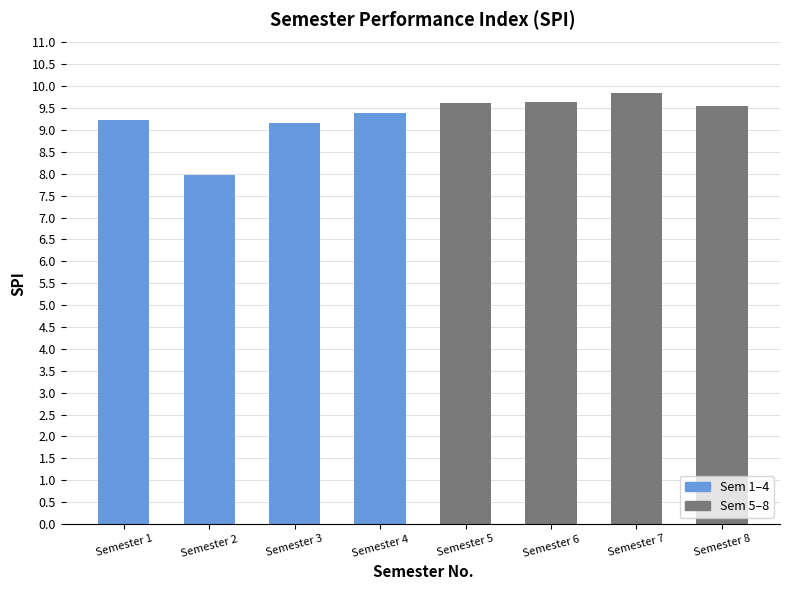

What is the minimum value shown in the chart?

8.0